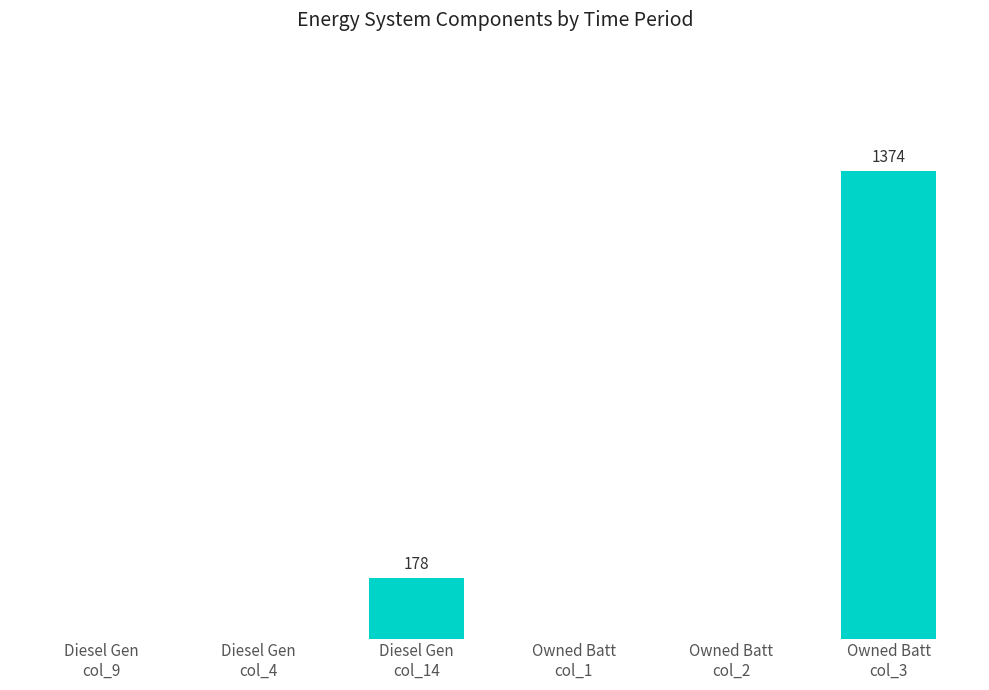

List the labels in order of value, smallest first.

Diesel Gen
col_9, Diesel Gen
col_4, Owned Batt
col_1, Owned Batt
col_2, Diesel Gen
col_14, Owned Batt
col_3